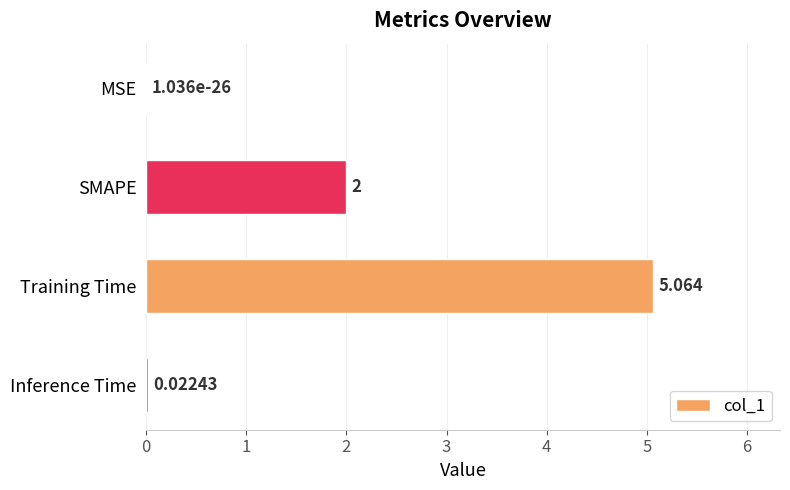

Between Training Time and SMAPE, which is larger?

Training Time